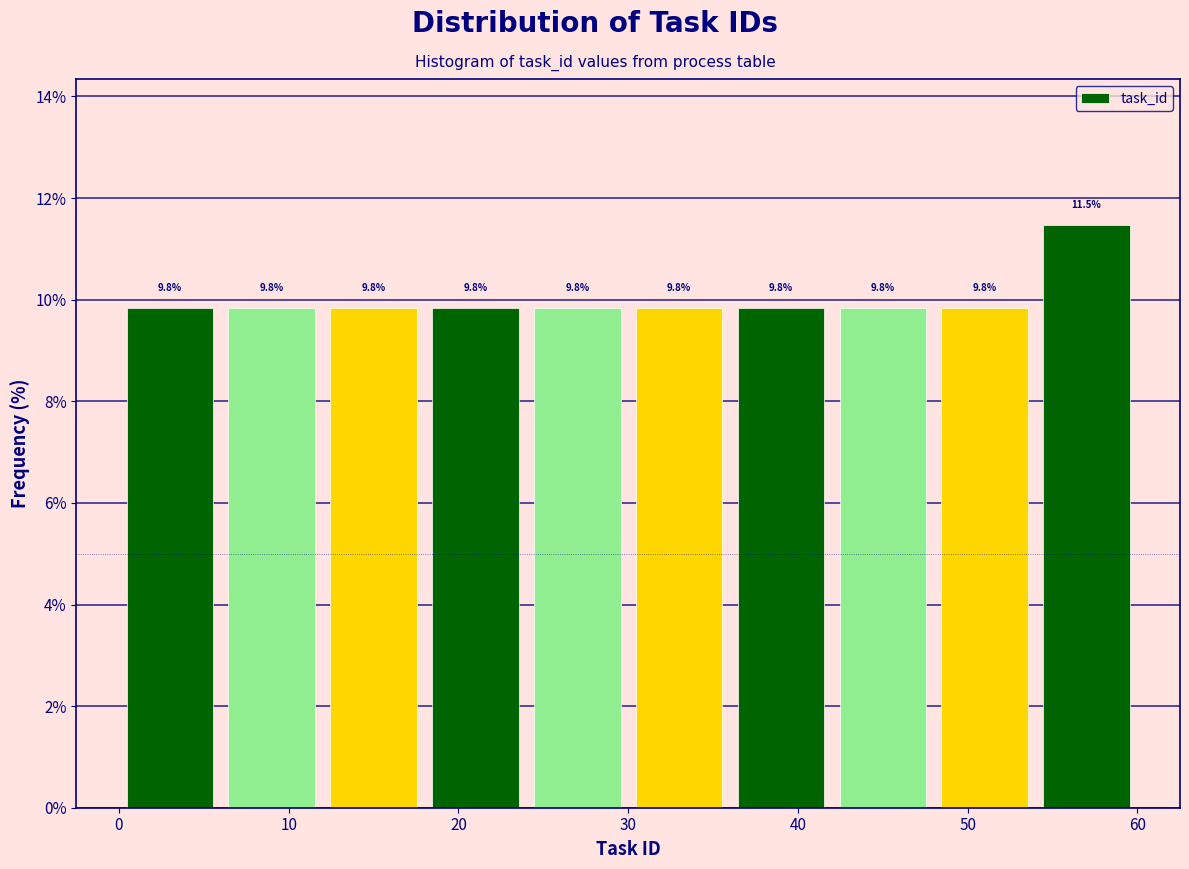

Which range on the x-axis has the tallest bar?

54 to 60